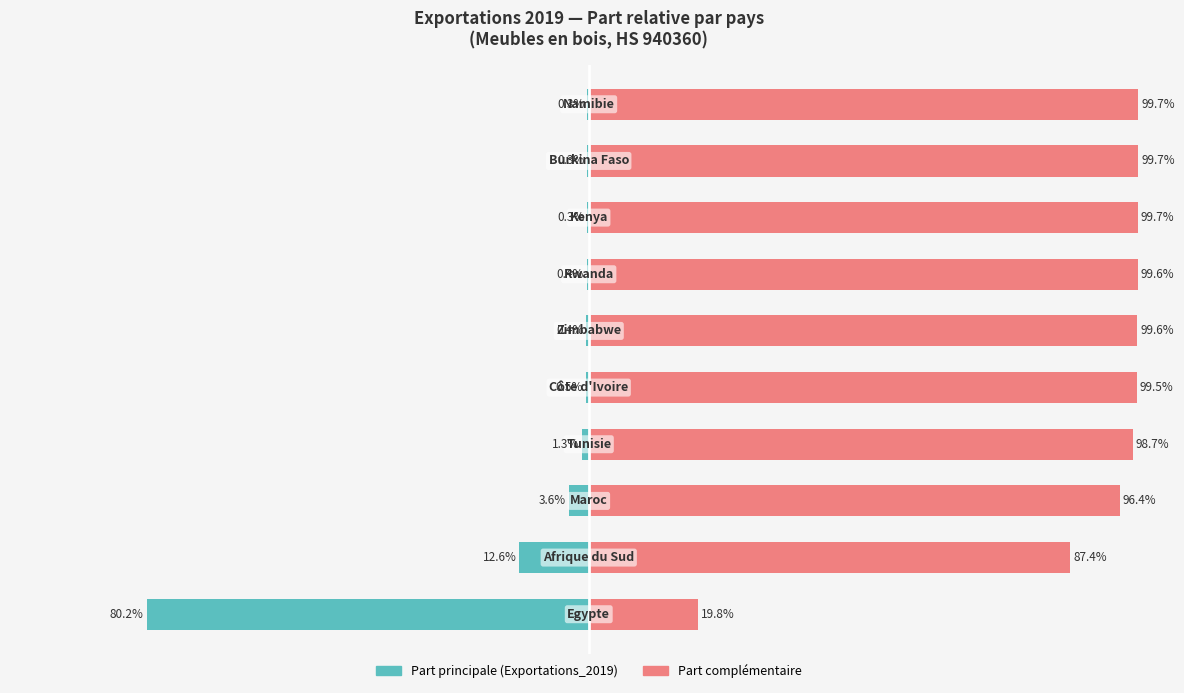

Rank the series at 7 from highest to lowest value.

PDM_2019 (complement), Exportations_2019